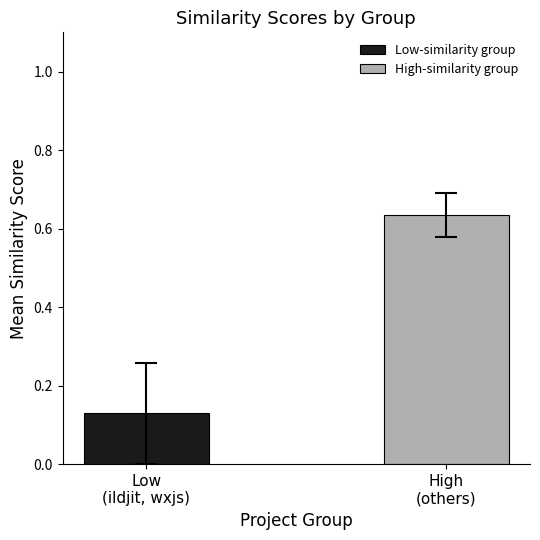

Count the number of categories in the chart.

1